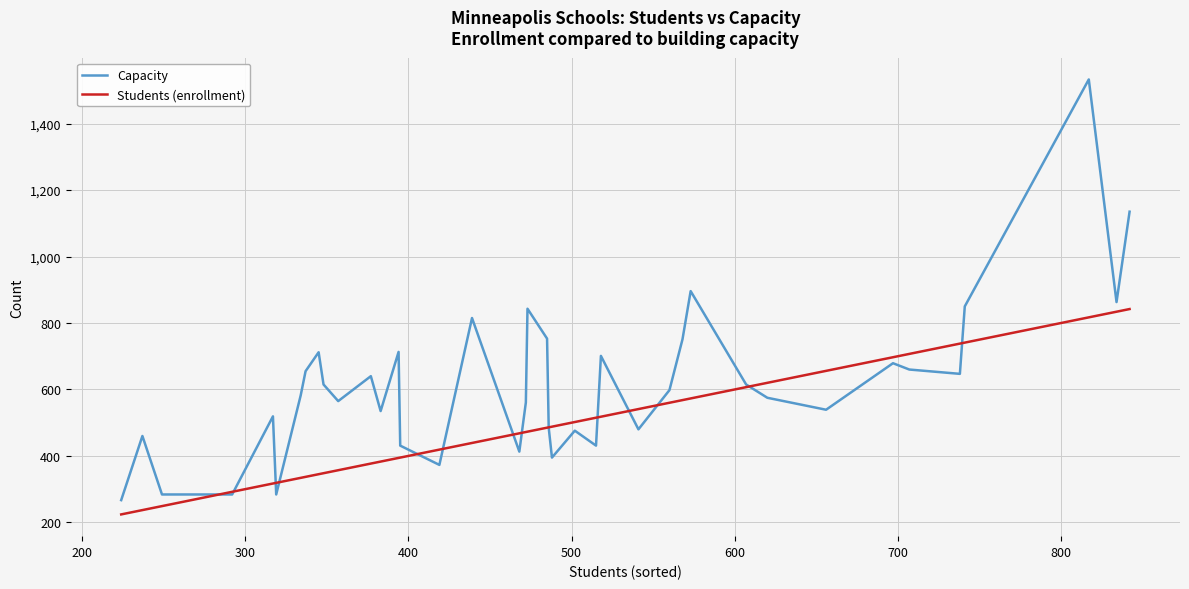

Which series has the largest total across all categories?

Capacity